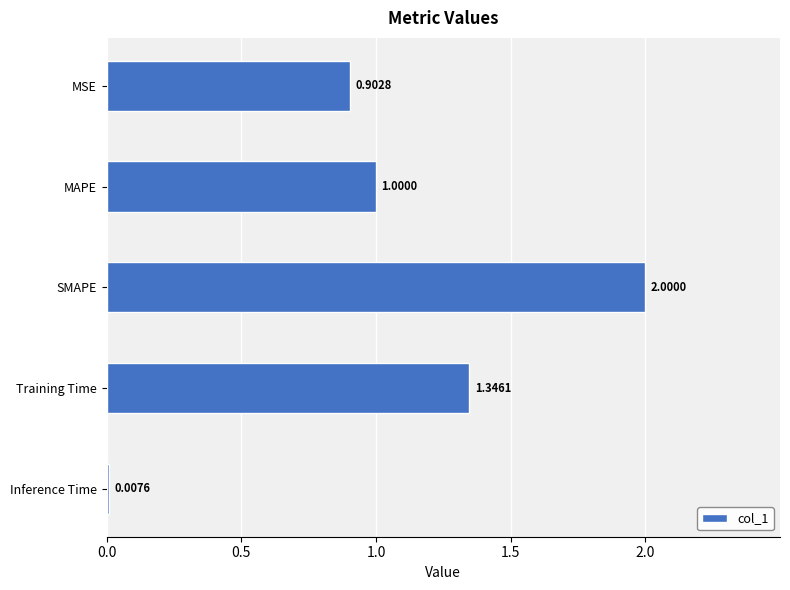

What is the maximum value shown in the chart?

2.0